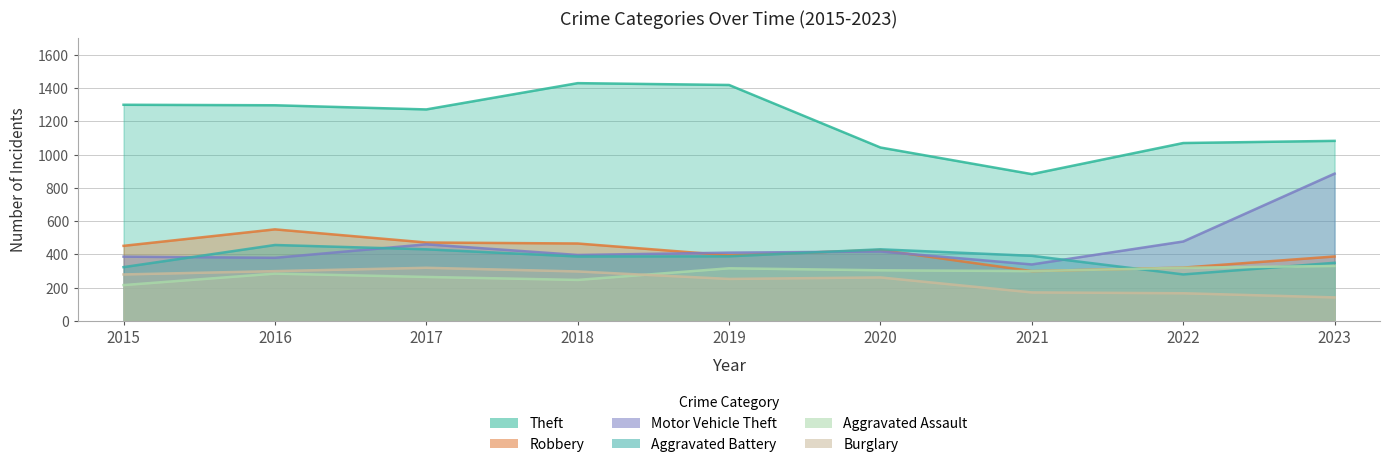

How many data points in Motor Vehicle Theft are above 410?

4